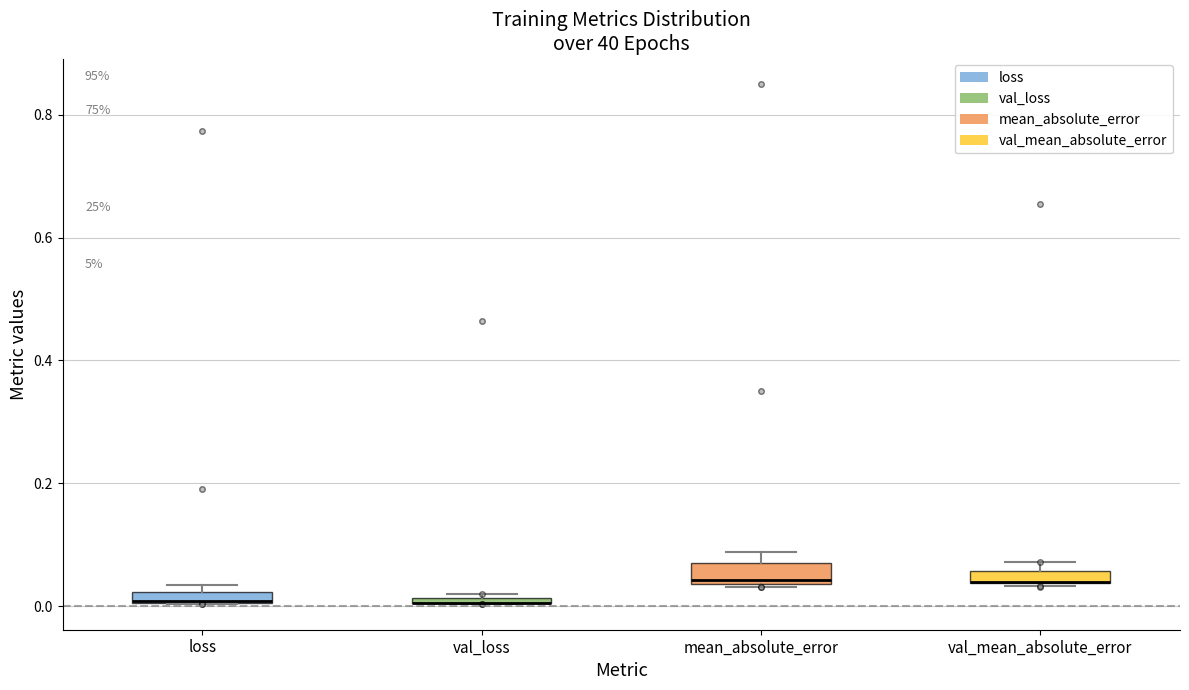

Where is the lower edge of the box for val_loss on the y-axis? The values are not printed on the chart, so give them approximately, as read against the axis.

0.00